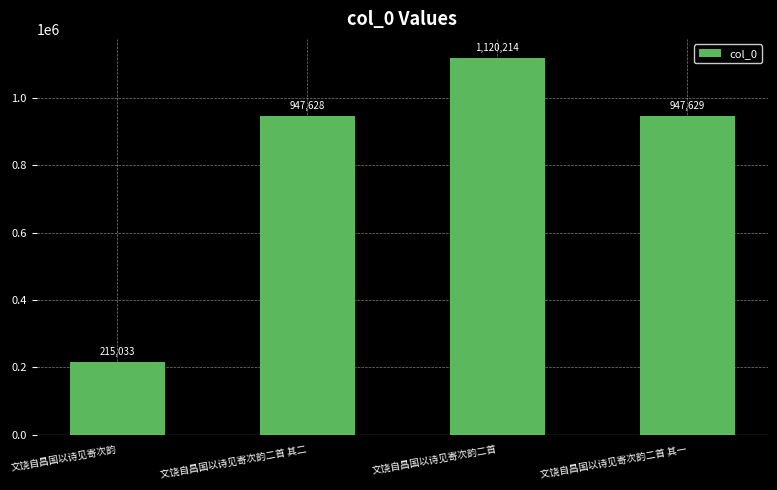

Between 文饶自昌国以诗见寄次韵二首 and 文饶自昌国以诗见寄次韵, which is larger?

文饶自昌国以诗见寄次韵二首